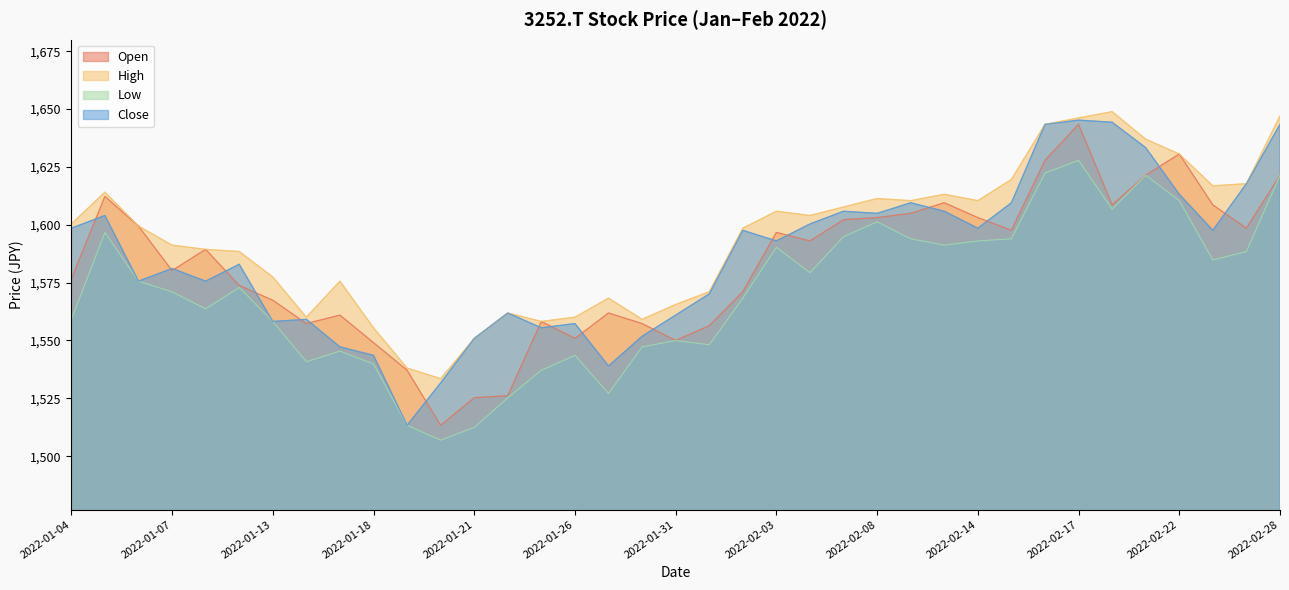

Where is the first local maximum for High?

2022-01-05